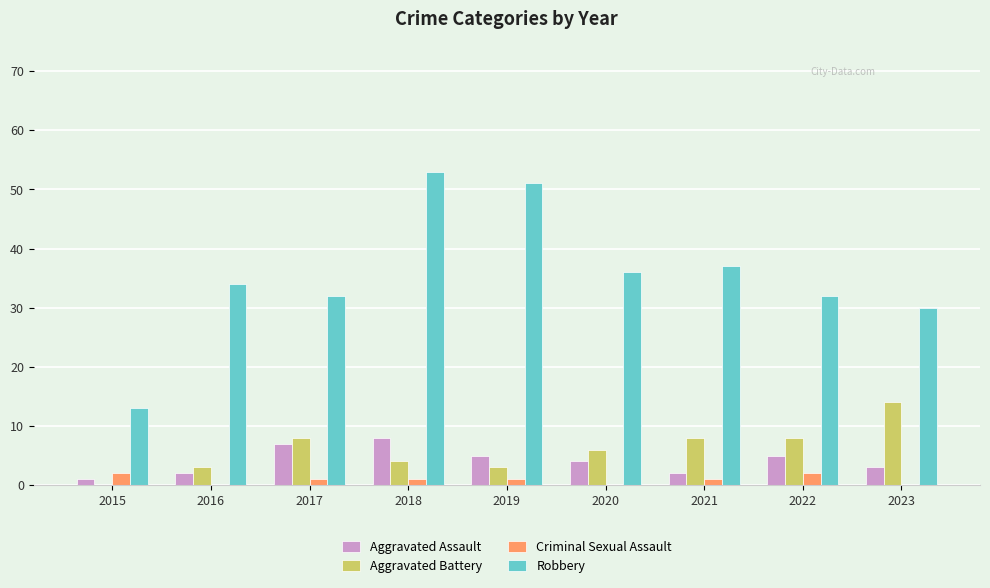

Which category has the highest value across all series?

2018